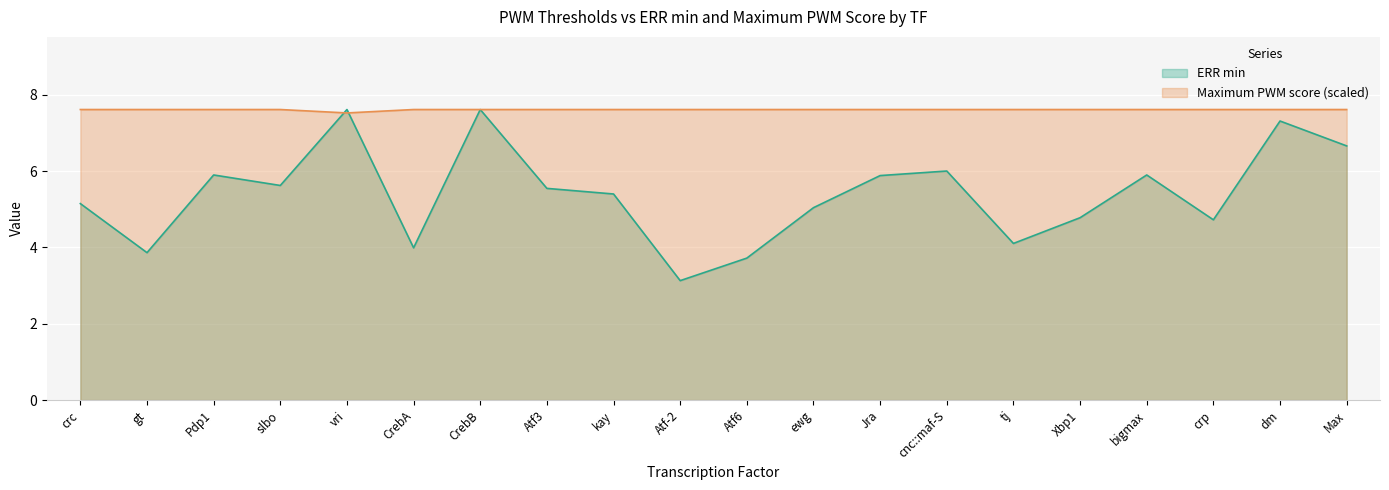

What position from the left is Atf3?

8